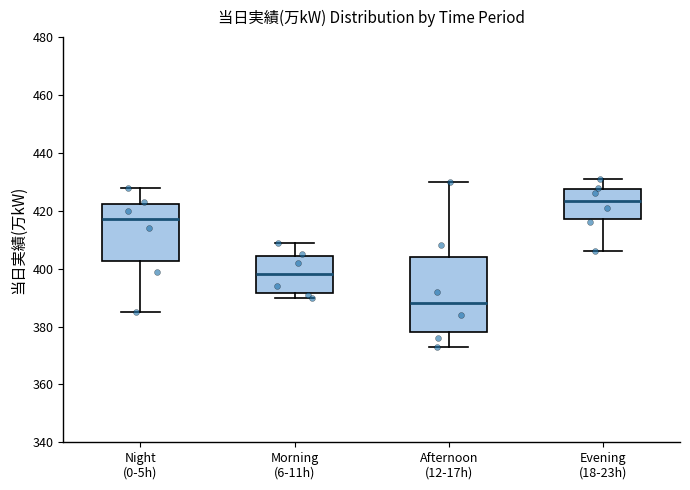

Which box's median line is the highest?

Evening (18-23h)